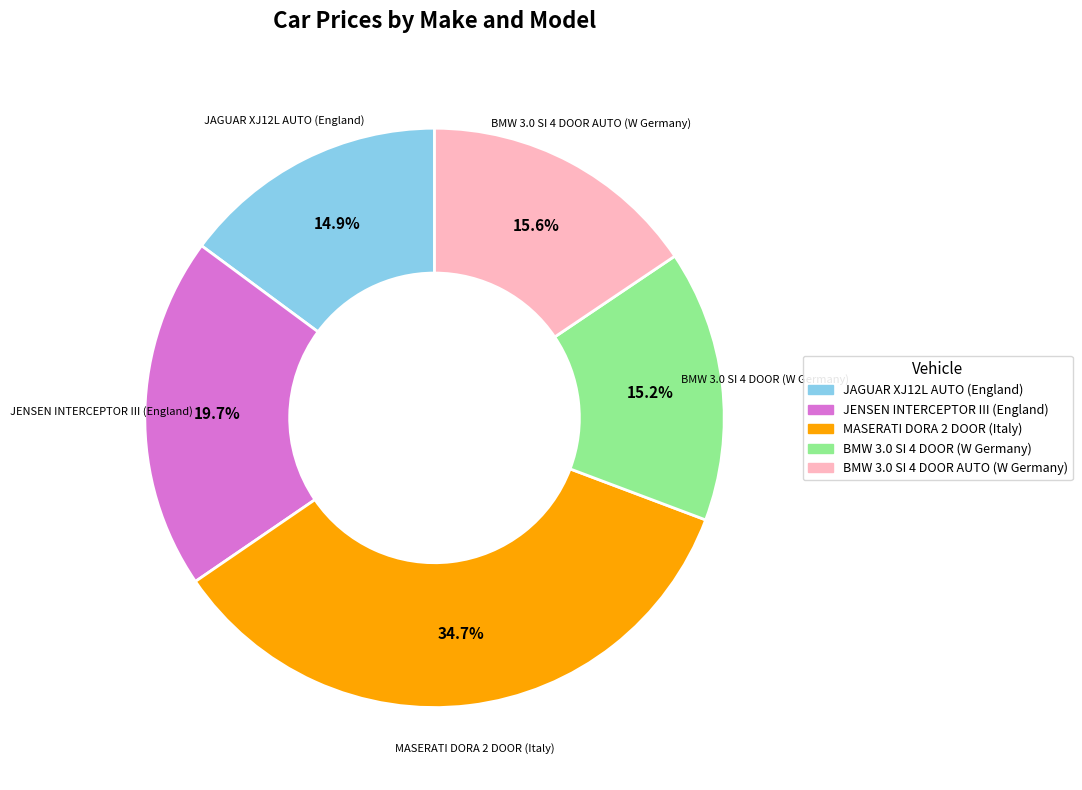

To the nearest percent, what percentage of the pie is JENSEN INTERCEPTOR III (England)?

20%